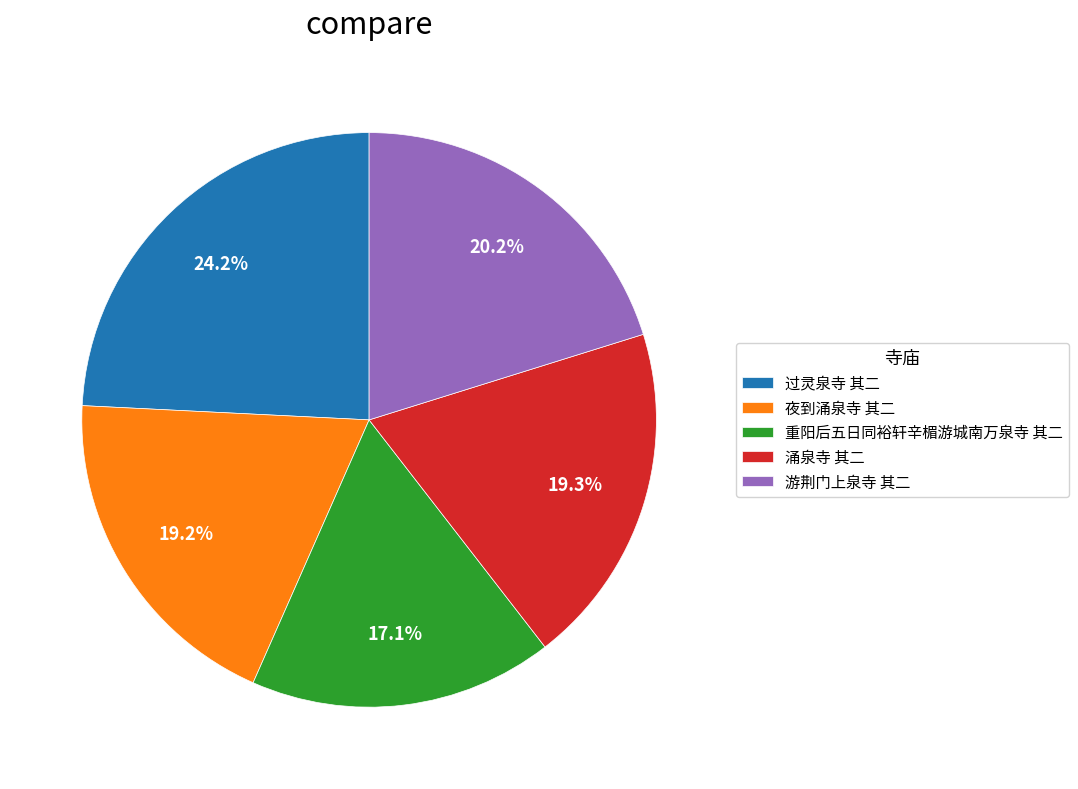

What is the ratio of the value at 游荆门上泉寺 其二 to the value at 过灵泉寺 其二?

0.8